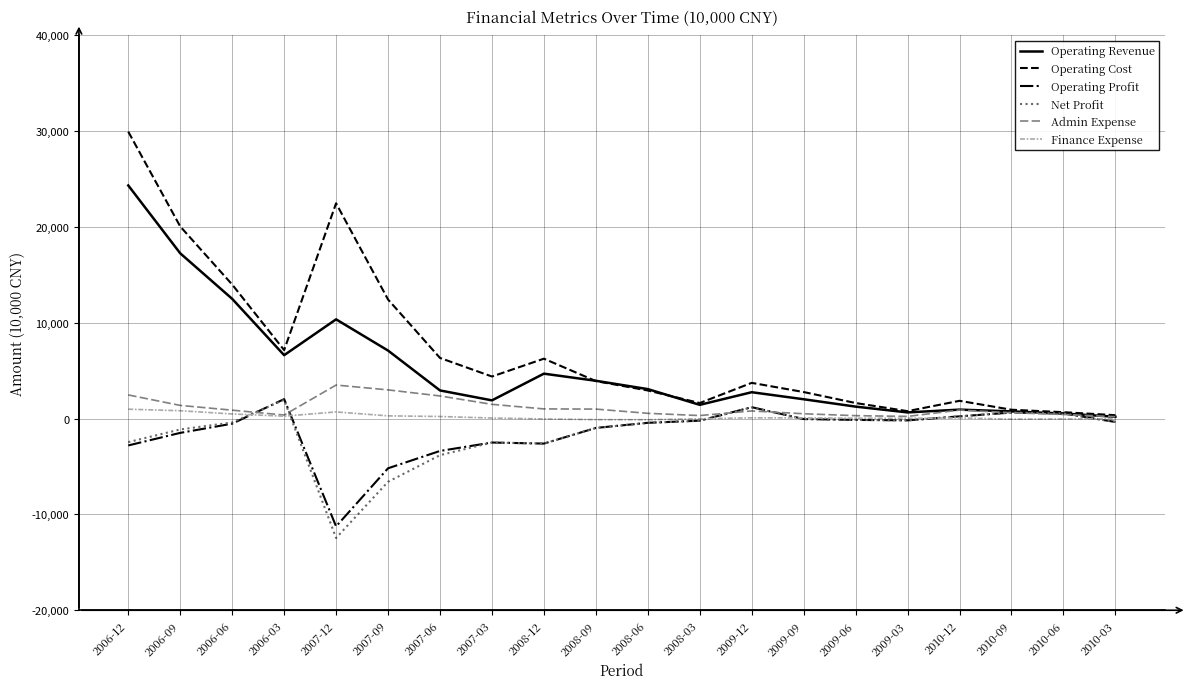

What is the spread (max minus min) of values at 2010-06?

704